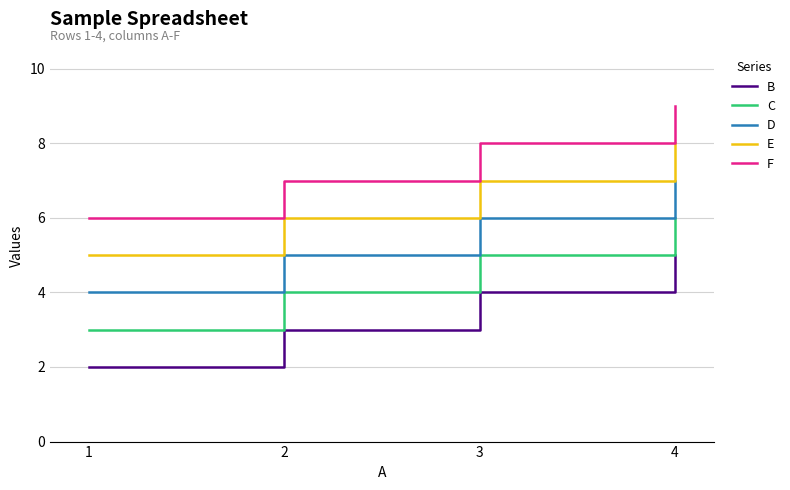

Count the F values in the range 7 to 9.

3